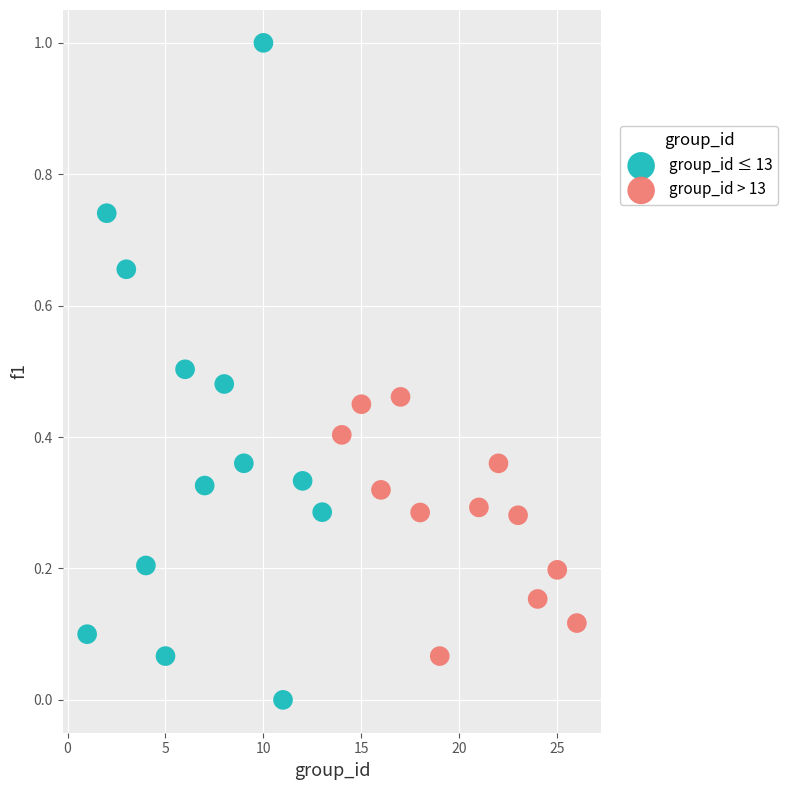

Which series contains the highest Y value?

group_id ≤ 13